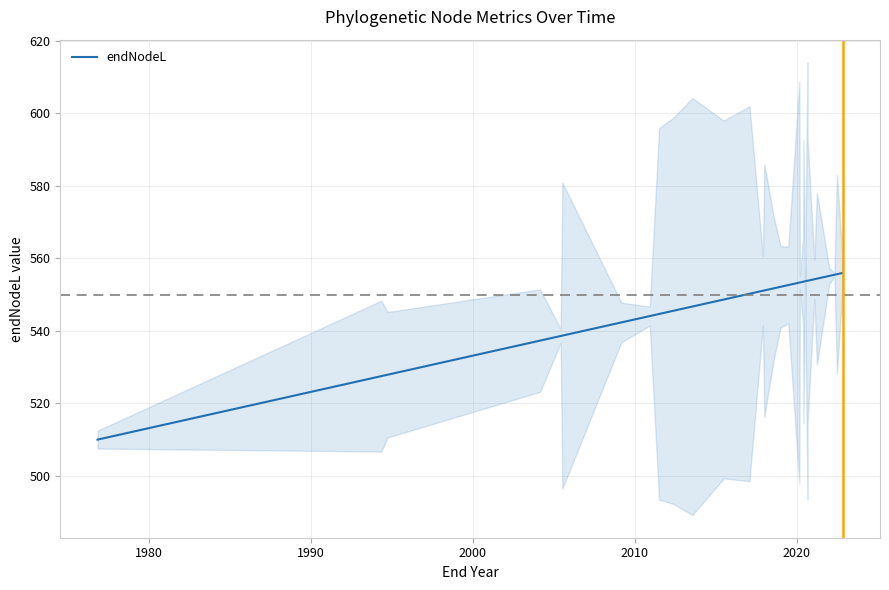

Reading right to left, extract all data points from this chart.

556.0	556.0	556.0	555.6	555.5	555.1	554.4	554.2	554.2	553.8	553.8	553.7	553.7	553.7	553.6	553.6	553.6	553.6	553.5	553.3	553.3	552.6	552.1	551.7	551.1	551.0	550.2	548.6	546.7	545.5	544.6	544.1	544.1	542.3	538.7	538.6	537.3	527.9	527.5	510.0